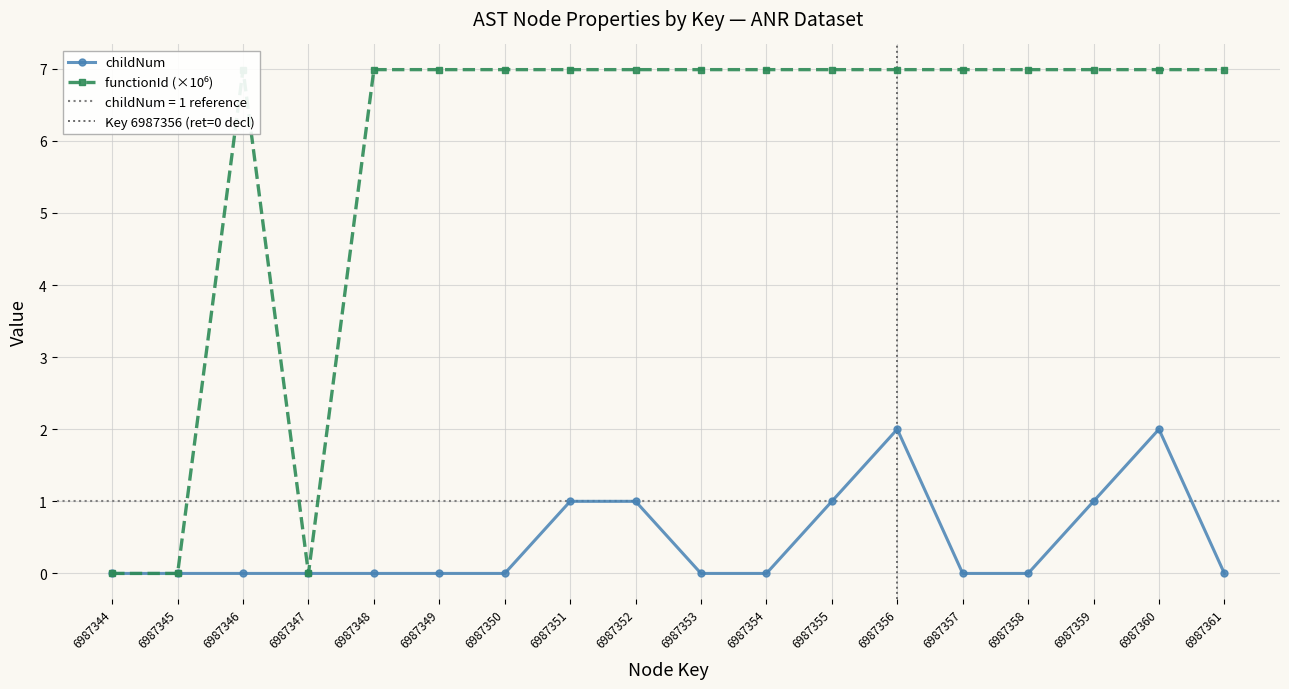

Reading right to left, transcribe all the data shown in this chart.

childNum: 6987361=0.0	6987360=2.0	6987359=1.0	6987358=0.0	6987357=0.0	6987356=2.0	6987355=1.0	6987354=0.0	6987353=0.0	6987352=1.0	6987351=1.0	6987350=0.0	6987349=0.0	6987348=0.0	6987347=0.0	6987346=0.0	6987345=0.0	6987344=0.0
functionId: 6987361=7.0	6987360=7.0	6987359=7.0	6987358=7.0	6987357=7.0	6987356=7.0	6987355=7.0	6987354=7.0	6987353=7.0	6987352=7.0	6987351=7.0	6987350=7.0	6987349=7.0	6987348=7.0	6987347=0.0	6987346=7.0	6987345=0.0	6987344=0.0